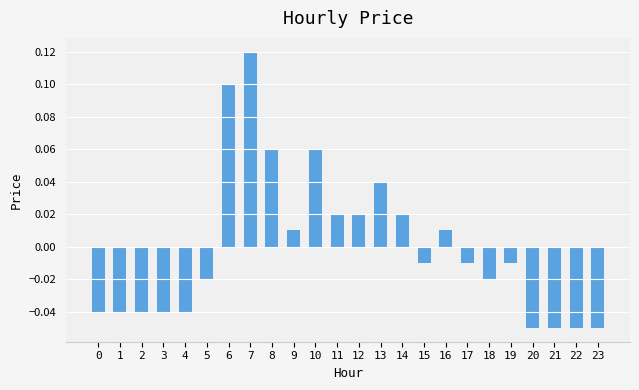

The chart shows a value of 0.1 at 6. True or false?

True